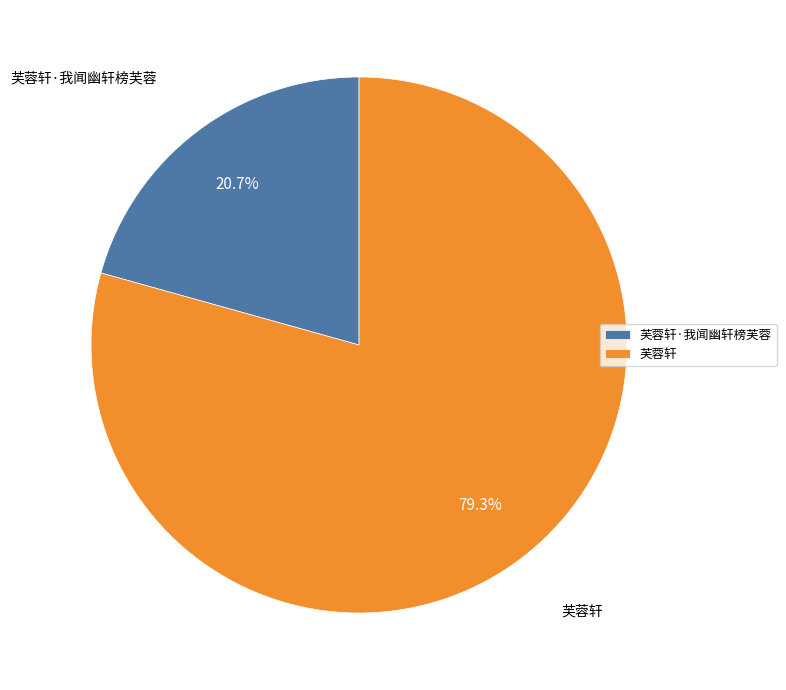

To the nearest percent, what portion does 芙蓉轩 represent?

79%